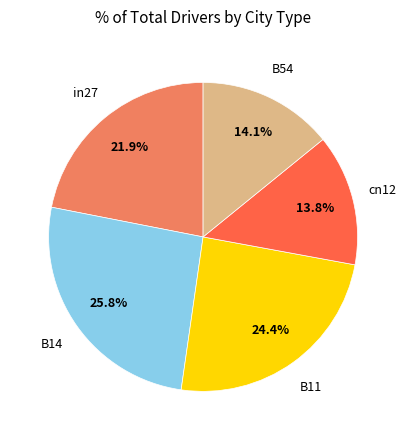

Is there any slice that represents more than half of the pie?

No